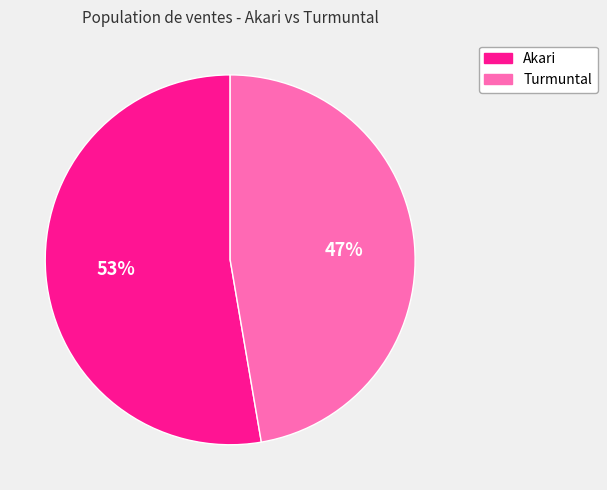

How many slices are in this pie chart?

2